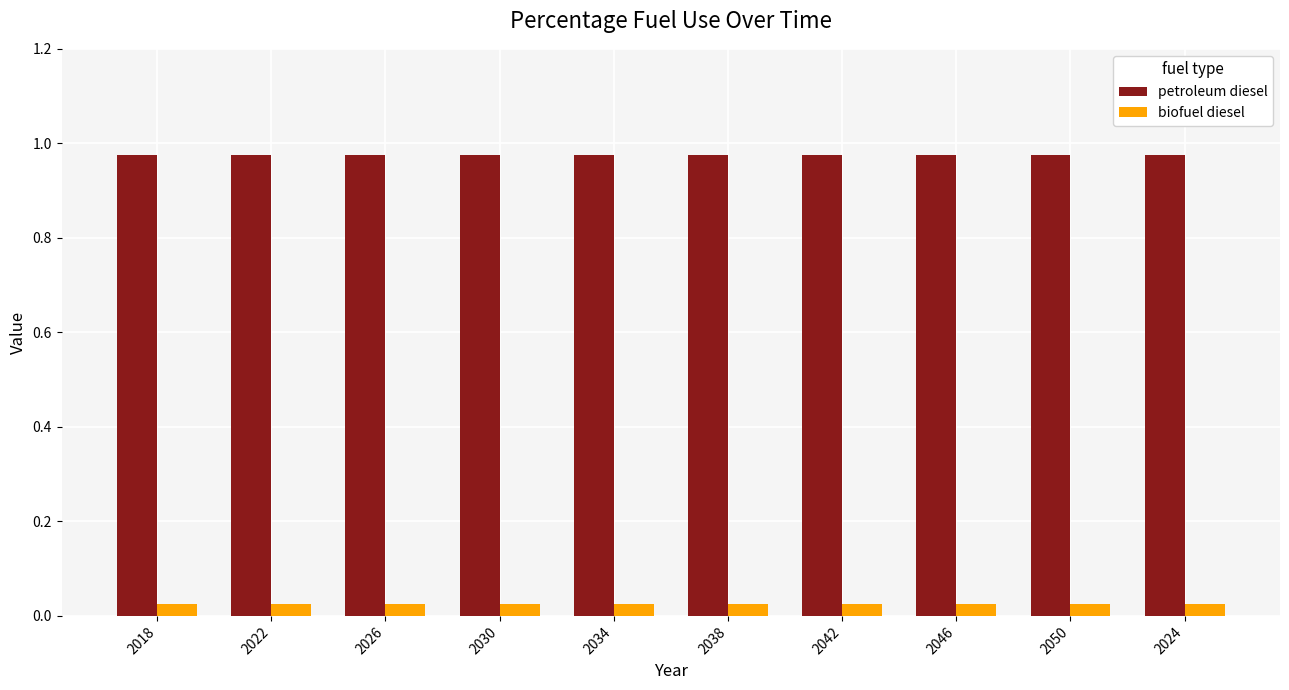

Does the chart contain any negative values?

No